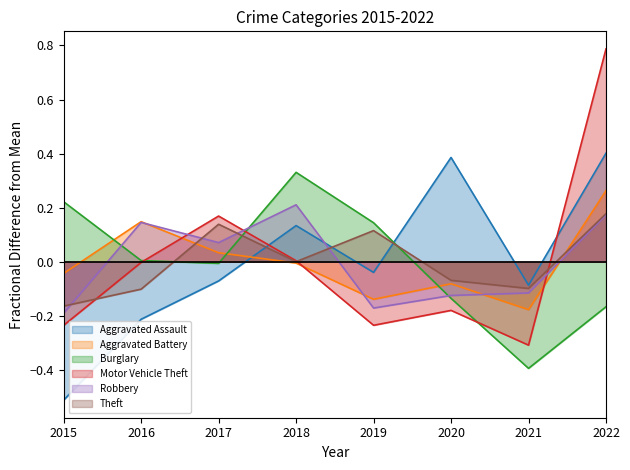

What is the spread (max minus min) of values at 2022?

1.0